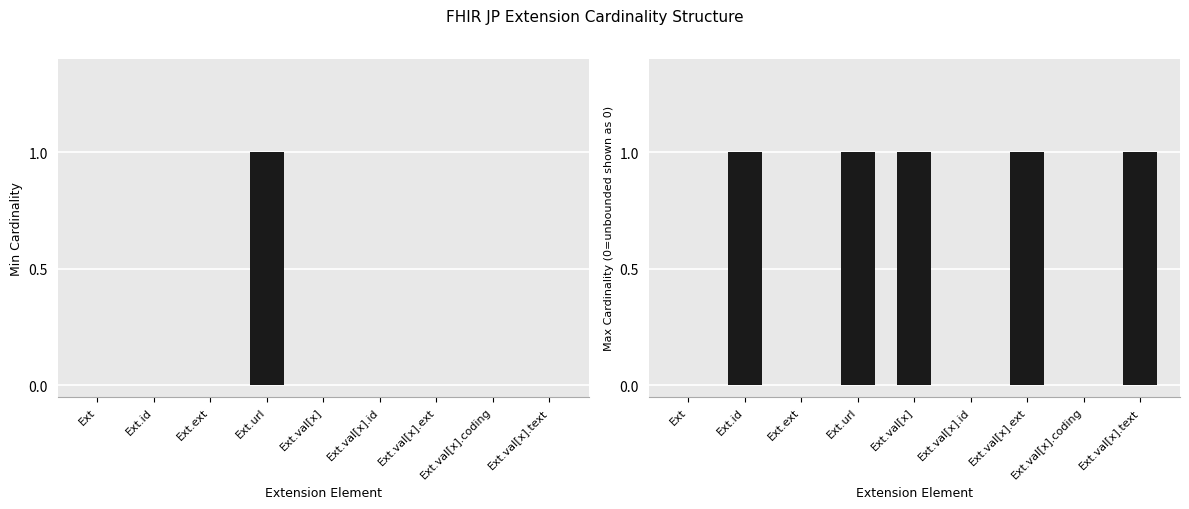

Which series has the largest total across all categories?

Max Cardinality